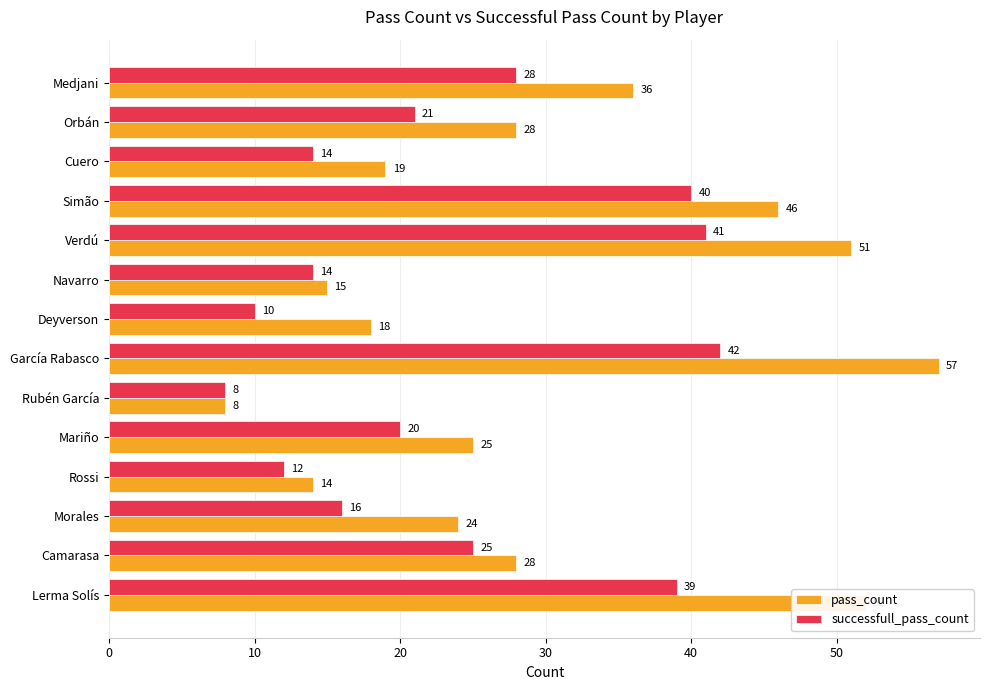

The pass_count series shows 70 at Verdú. True or false?

False